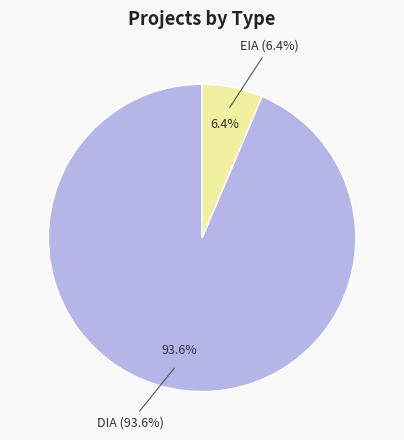

To the nearest percent, what portion does EIA represent?

6%